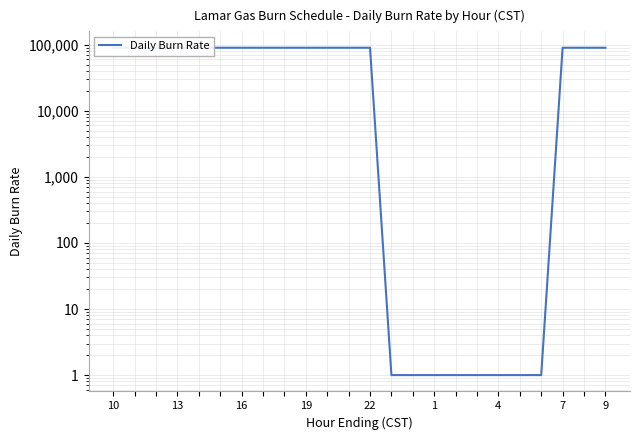

What is the average value?

60000